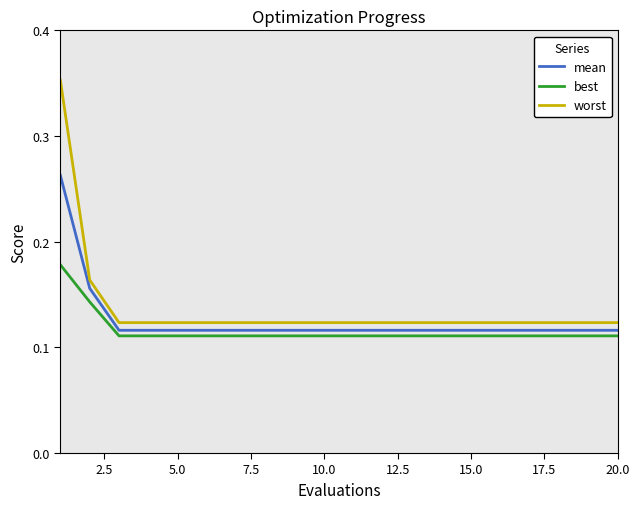

Does the chart have visible grid lines?

No